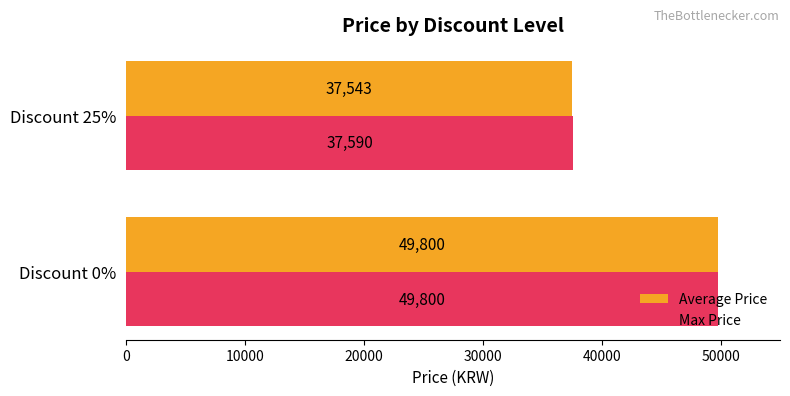

Which series has the largest range (max minus min)?

Average Price